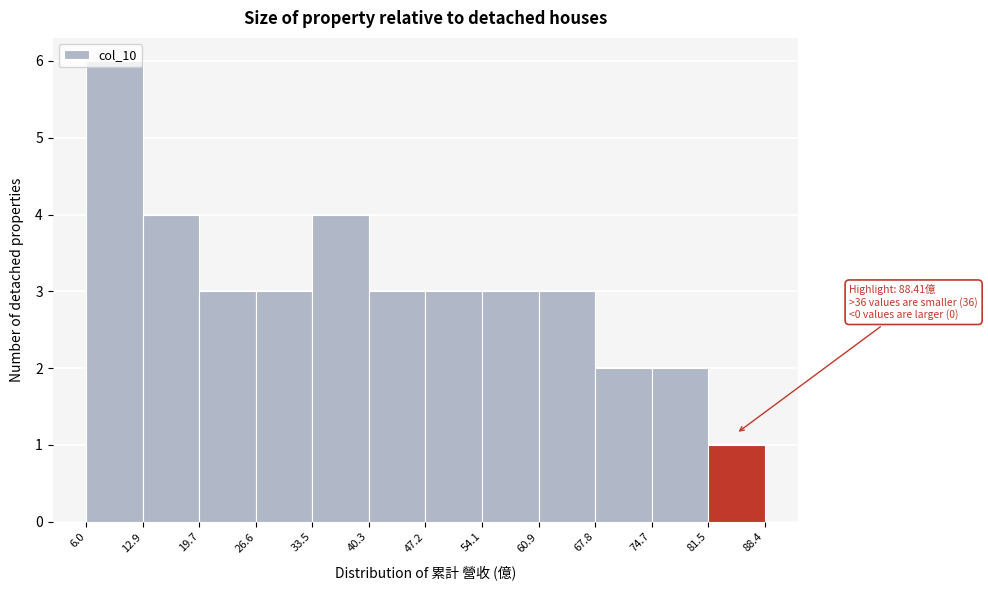

Which range on the x-axis has the tallest bar?

6.0 to 12.9